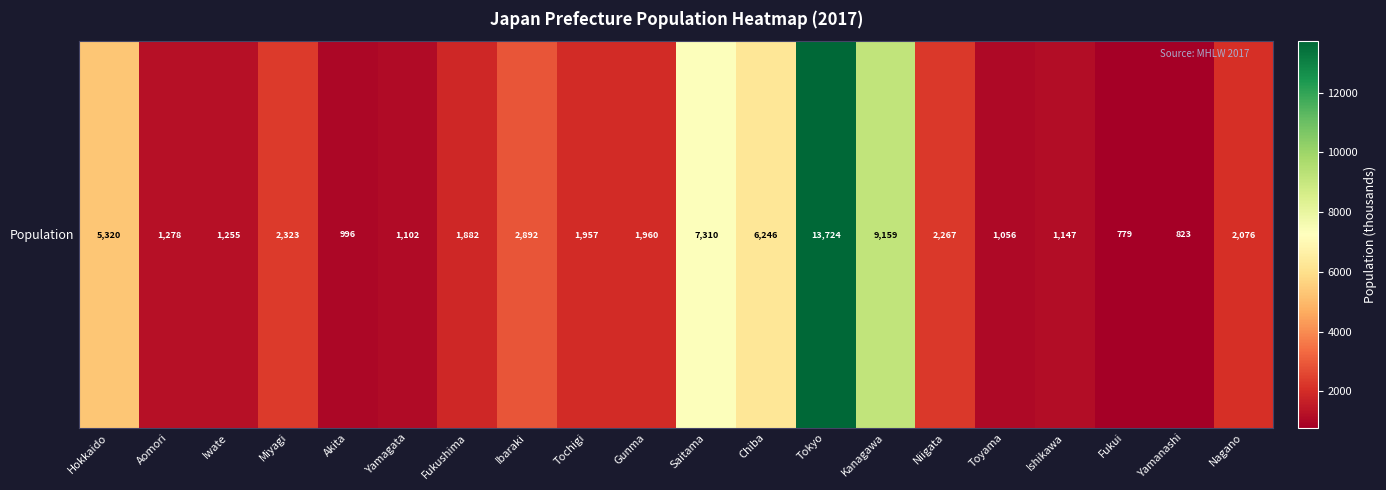

At which label is the value closest to 7251?

Saitama